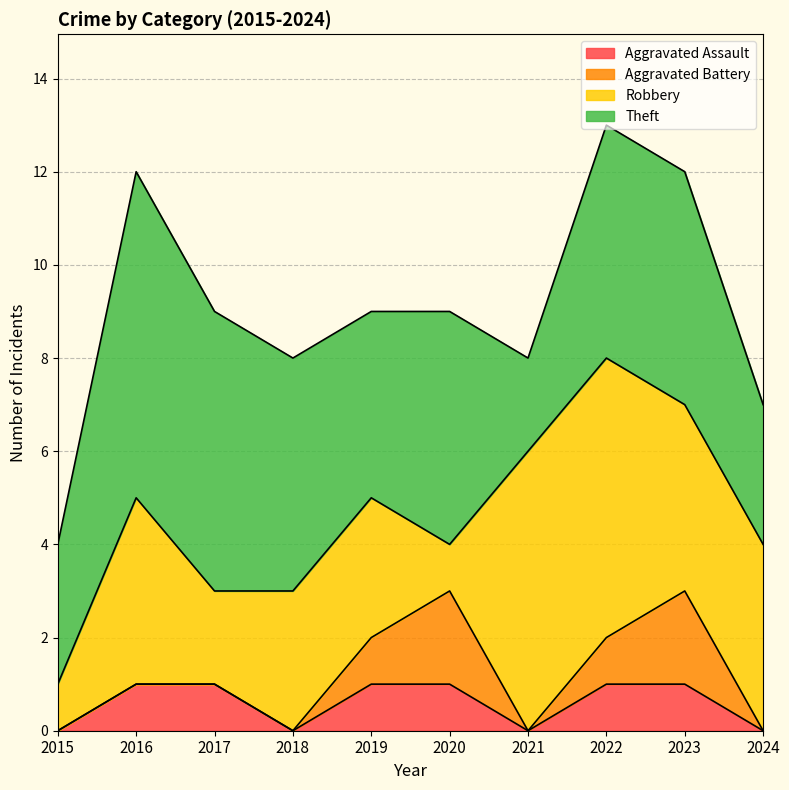

Where is Theft nearest to the value 4?

2019